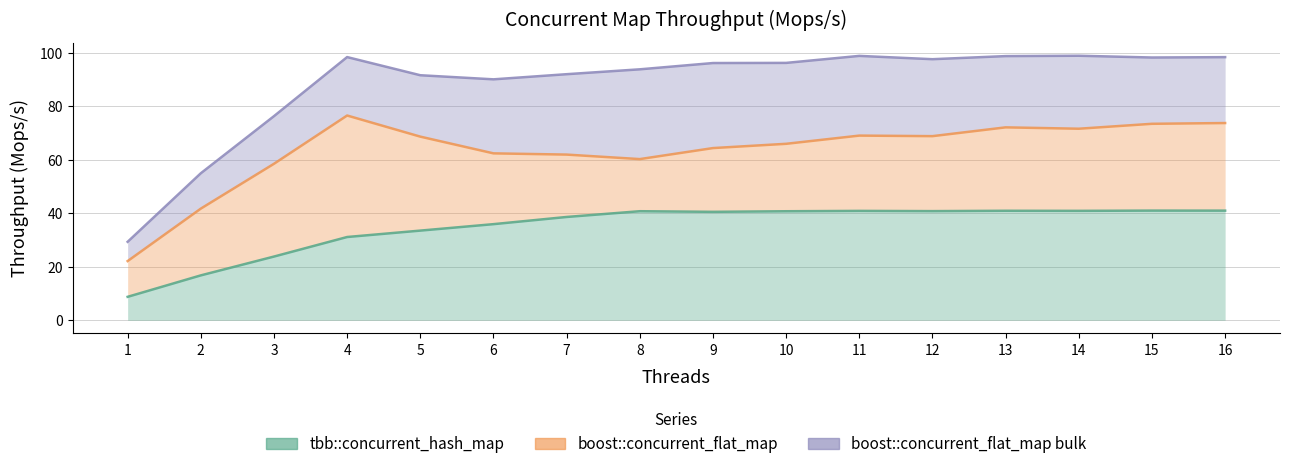

What is the minimum value shown in the chart?

8.8